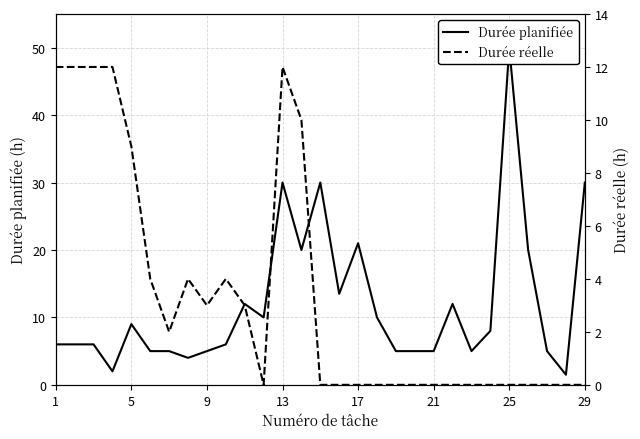

Which series has the widest spread of values?

Durée planifiée